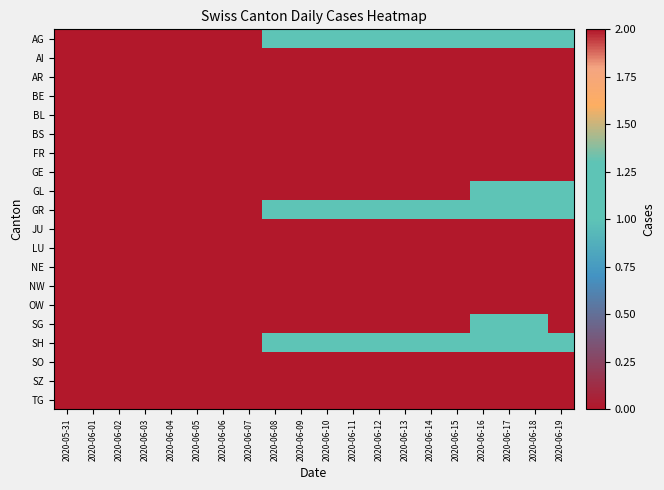

At 2020-05-31, list the series in order from smallest to largest.

AG, AI, AR, BE, BL, BS, FR, GE, GL, GR, JU, LU, NE, NW, OW, SG, SH, SO, SZ, TG